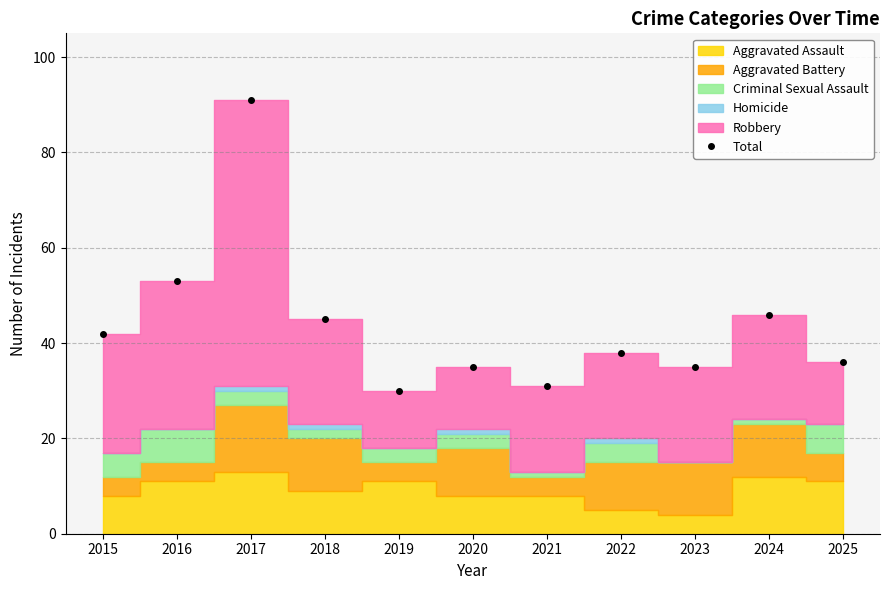

What is the value of the 7th point from the left?

31